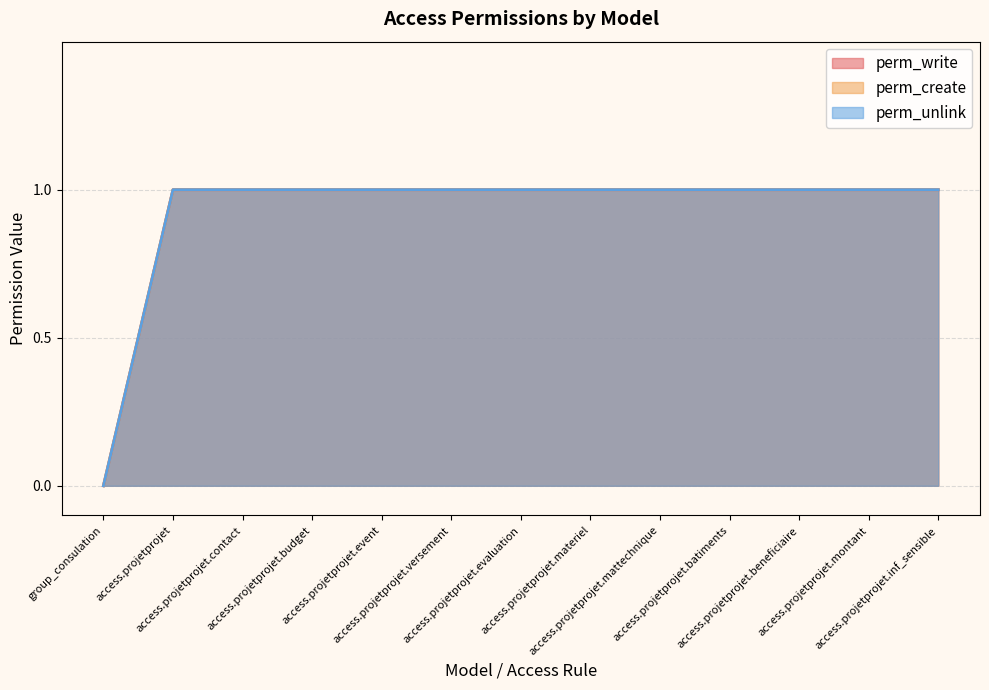

True or false: perm_create and perm_unlink intersect in this chart.

False